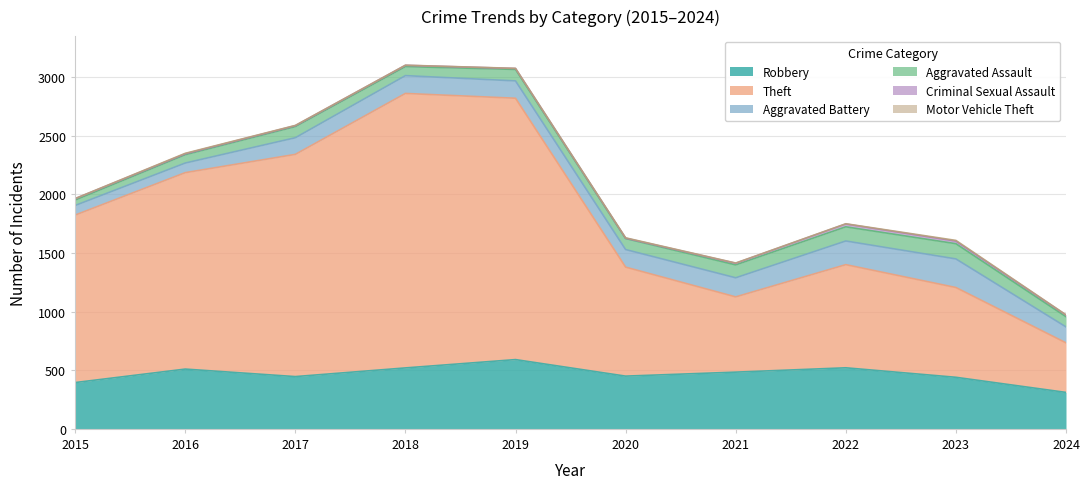

What is the total value across all series at 2018?

3103